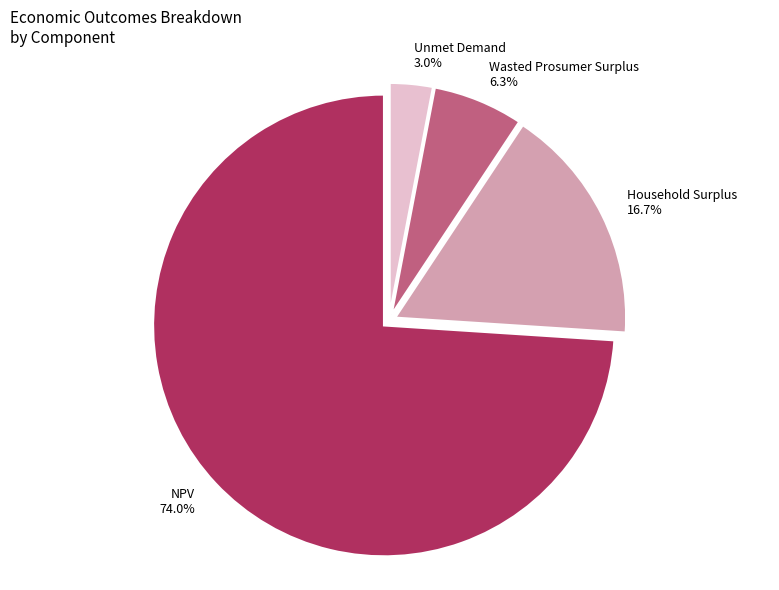

To the nearest percent, what percentage of the pie is Unmet Demand?

3%